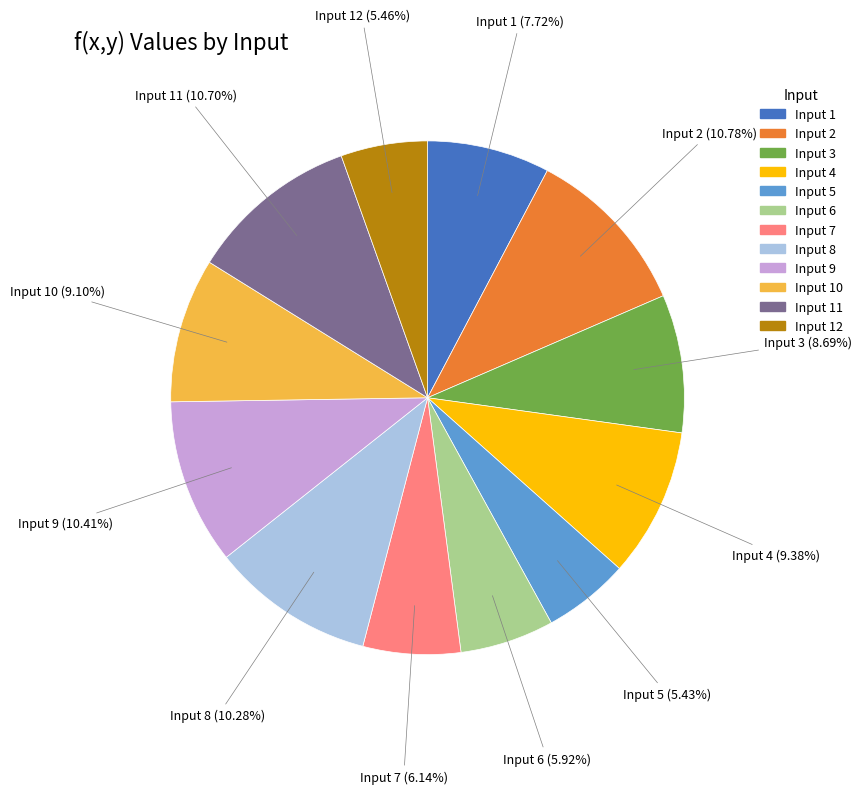

Is there any slice that represents more than half of the pie?

No